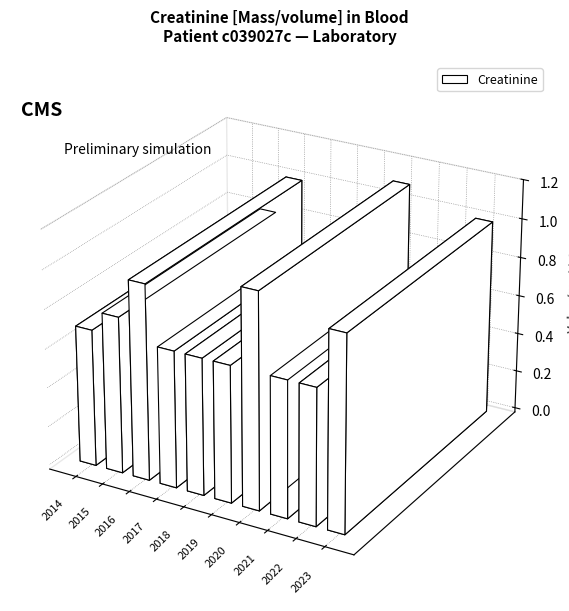

Which label corresponds to the smallest value in the chart?

2014